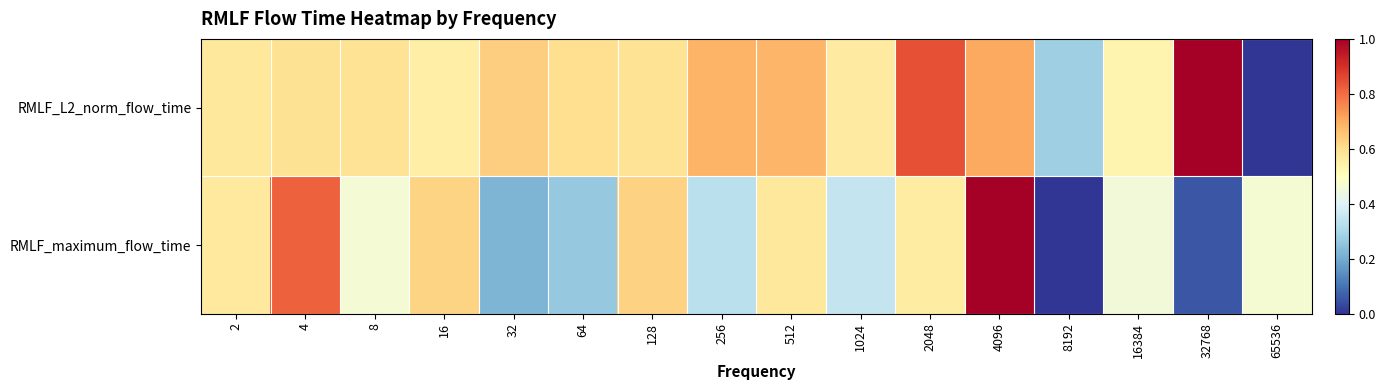

How many series are shown in this chart?

2